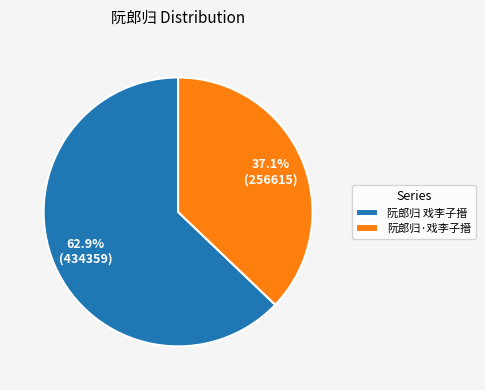

Between 阮郎归 戏李子搢 and 阮郎归·戏李子搢, which is larger?

阮郎归 戏李子搢